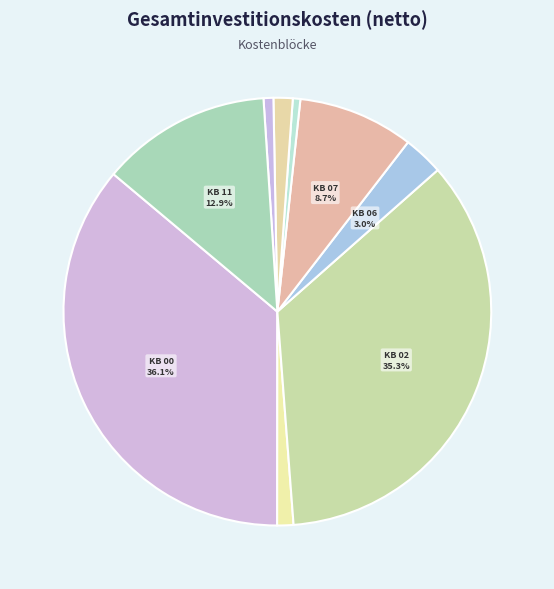

How many slices are in this pie chart?

9